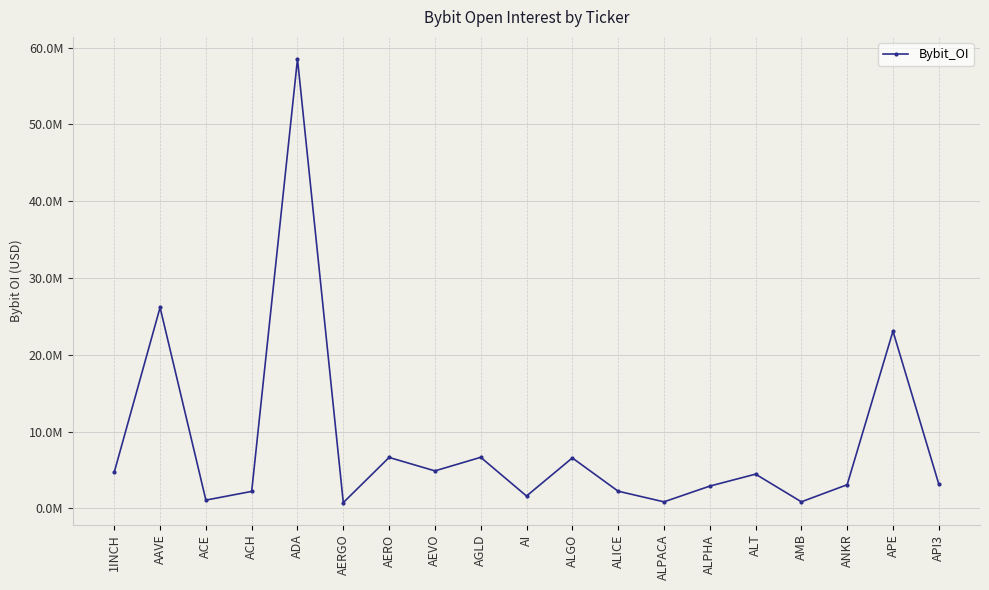

Is this an area chart (filled region under the line)?

No